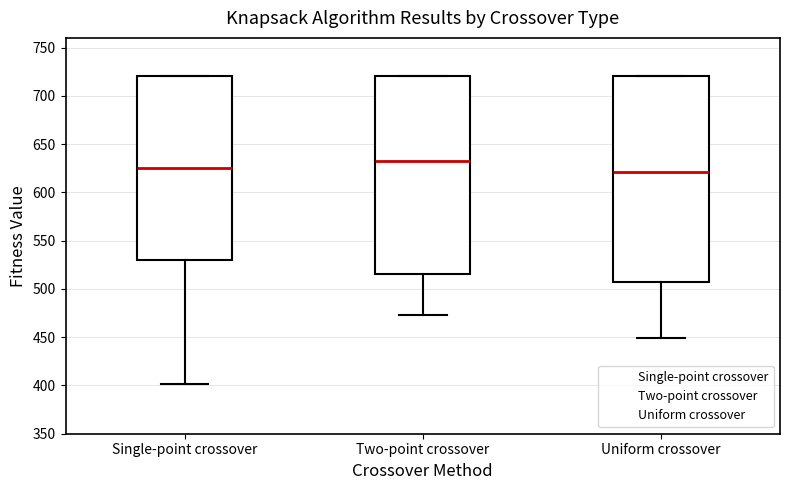

Which box's median line is the highest?

Two-point crossover